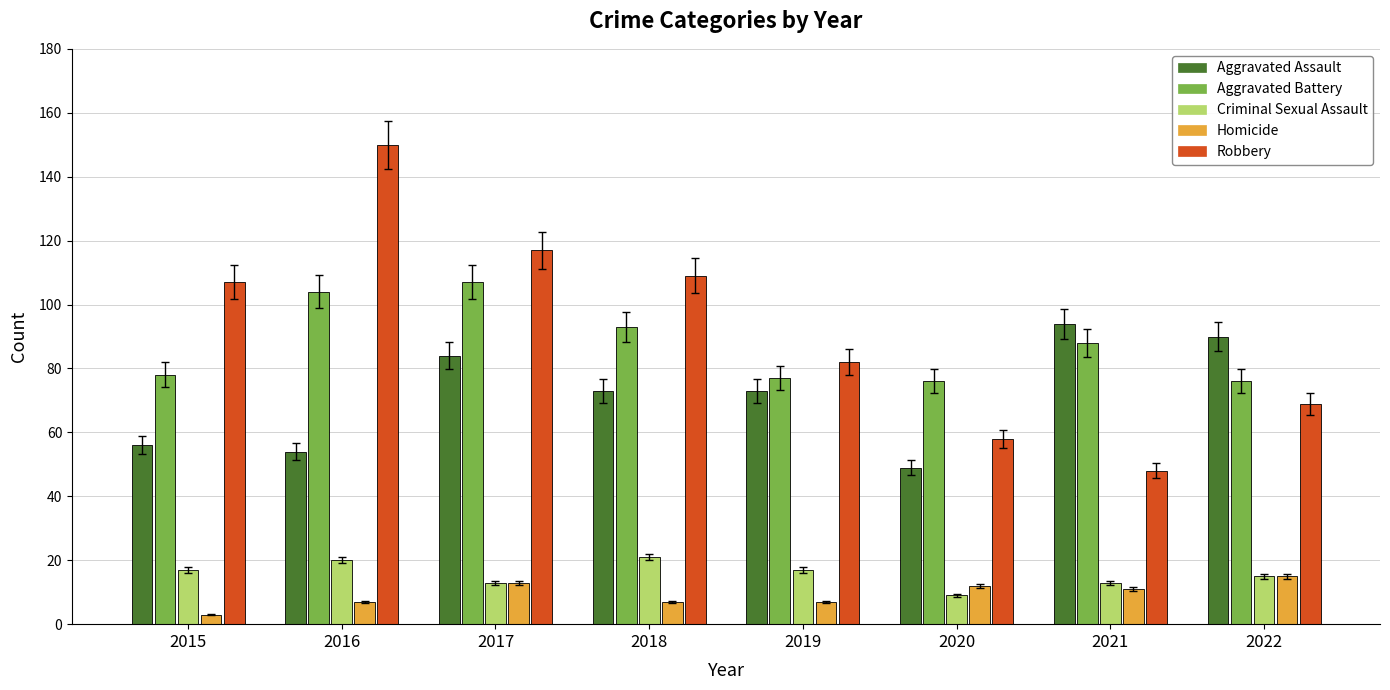

What is the value of the Homicide bar at the 6th from the left?

12